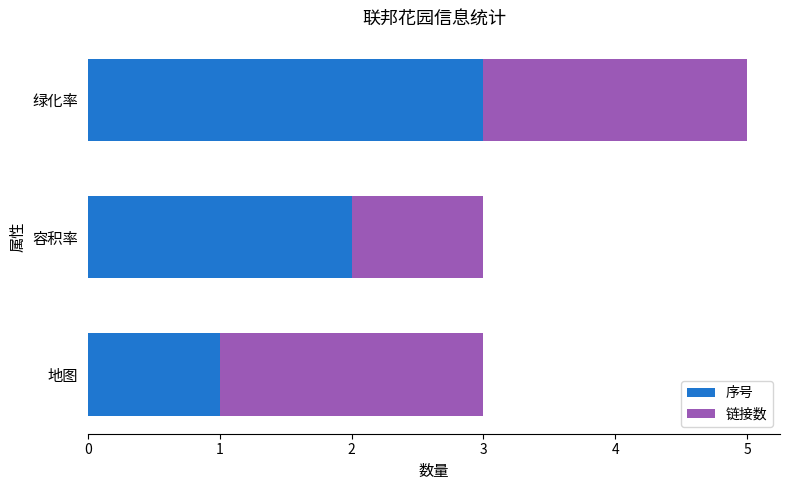

What is the minimum value for 序号?

1